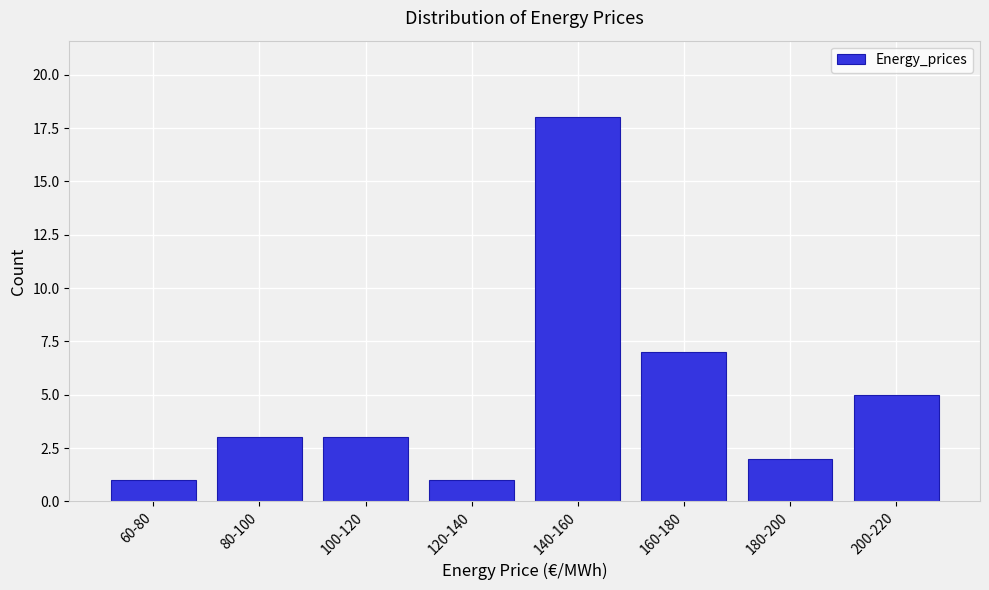

Reading right to left, list all the values displayed in this chart.

5	2	7	18	1	3	3	1